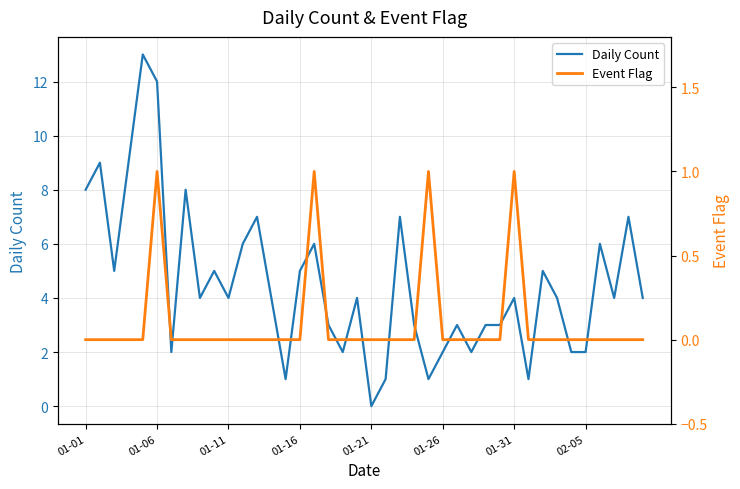

True or false: Daily Count and Event Flag cross at least once.

False